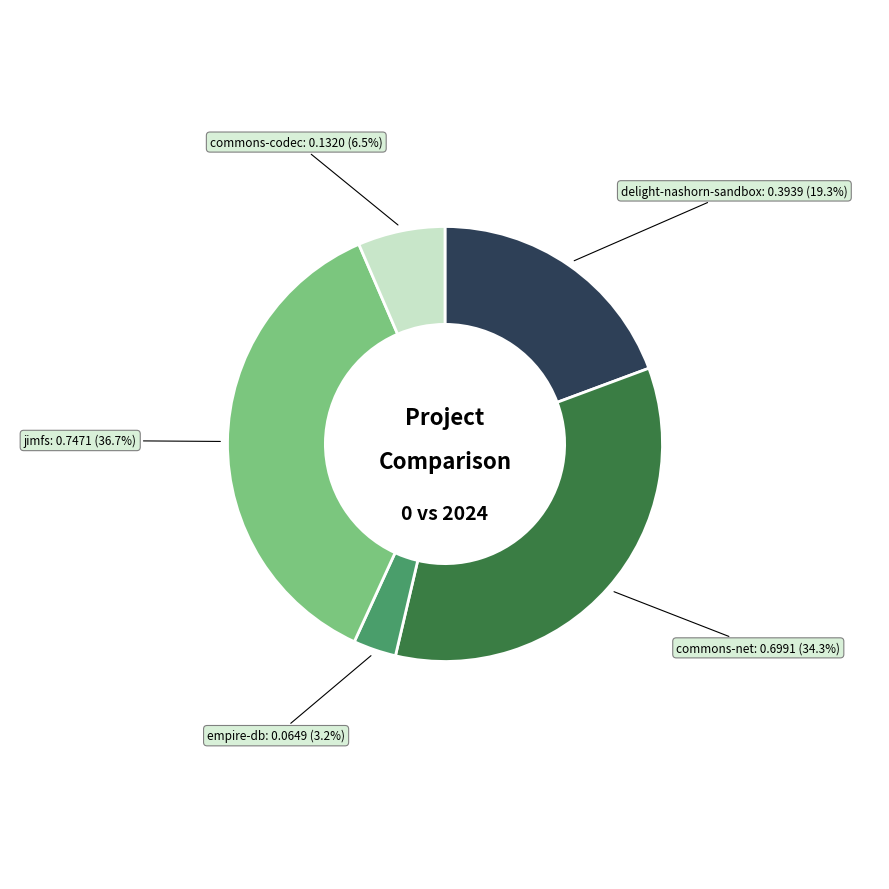

To the nearest percent, what is the average slice percentage?

20%